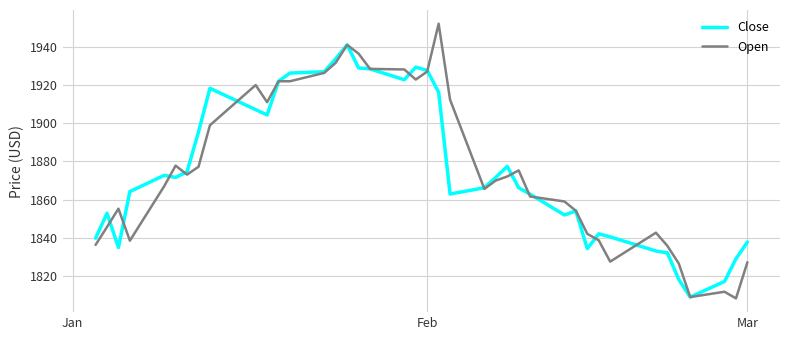

How many values in the Close series exceed 1871?

20